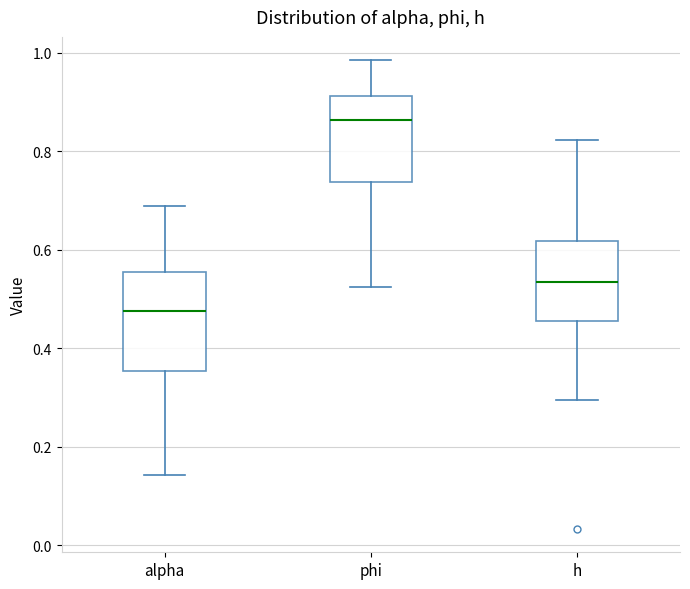

Reading left to right, read every box against the y-axis: the position of its median line, the range the box covers, and the ends of its whiskers. The values are not printed on the chart, so give them approximately, as read against the axis.

alpha: median 0.48, box 0.36 to 0.56, whiskers 0.14 to 0.68
phi: median 0.86, box 0.74 to 0.92, whiskers 0.52 to 0.98
h: median 0.54, box 0.46 to 0.62, whiskers 0.30 to 0.82